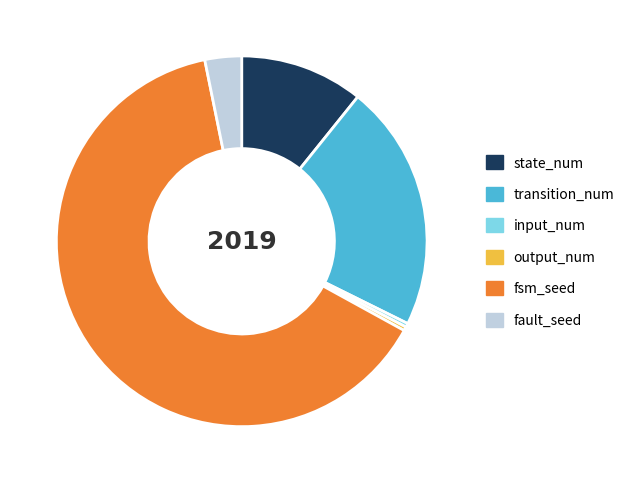

Is there a majority slice in this chart?

Yes